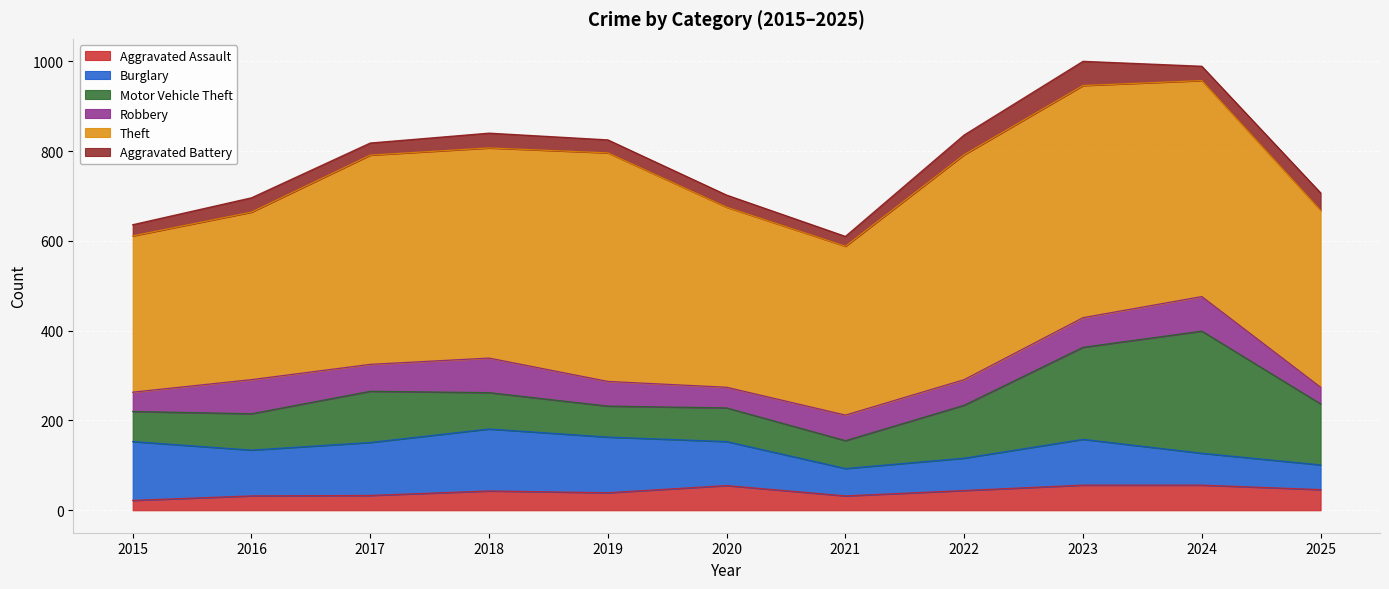

Reading right to left, extract all data points from this chart.

Aggravated Assault: 46	56	56	44	32	55	39	43	33	32	22
Burglary: 55	71	102	72	61	98	124	138	118	102	131
Motor Vehicle Theft: 136	272	205	118	62	75	69	81	114	81	67
Robbery: 37	77	66	57	57	46	55	77	60	76	43
Theft: 394	481	517	501	376	401	509	468	466	373	348
Aggravated Battery: 39	32	54	44	22	27	29	33	27	32	25